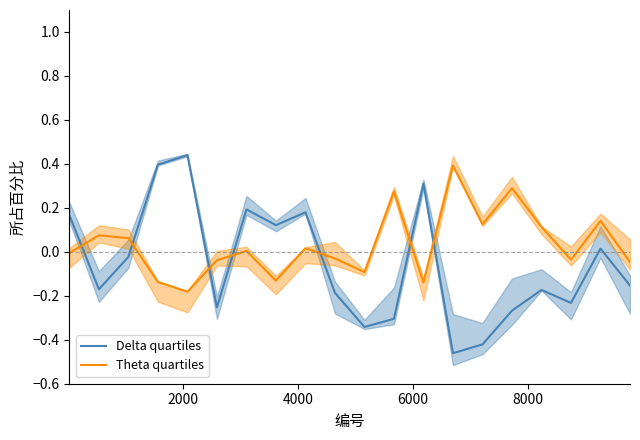

What is the value of the Delta quartiles point at the 18th from the left?

-0.2